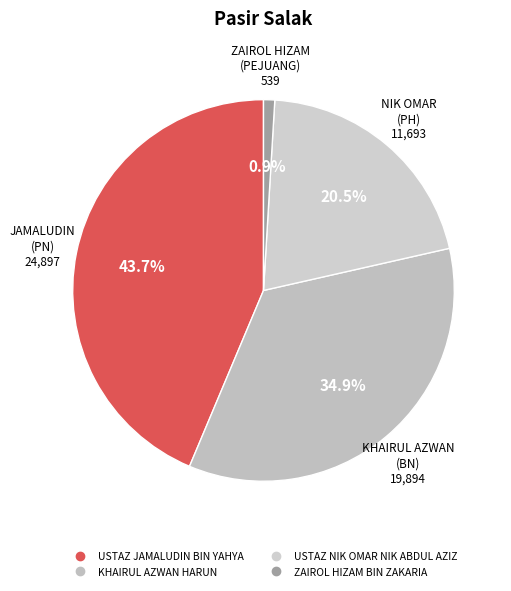

Combined, do KHAIRUL AZWAN HARUN and USTAZ NIK OMAR NIK ABDUL AZIZ account for over 50%?

Yes